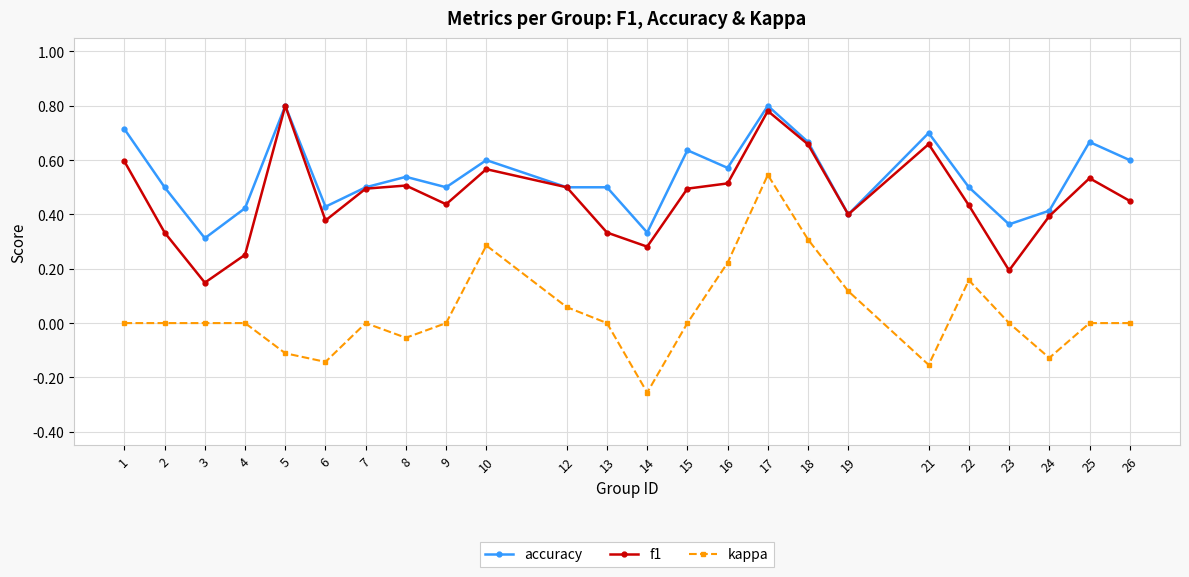

How many data points does each series have?

24